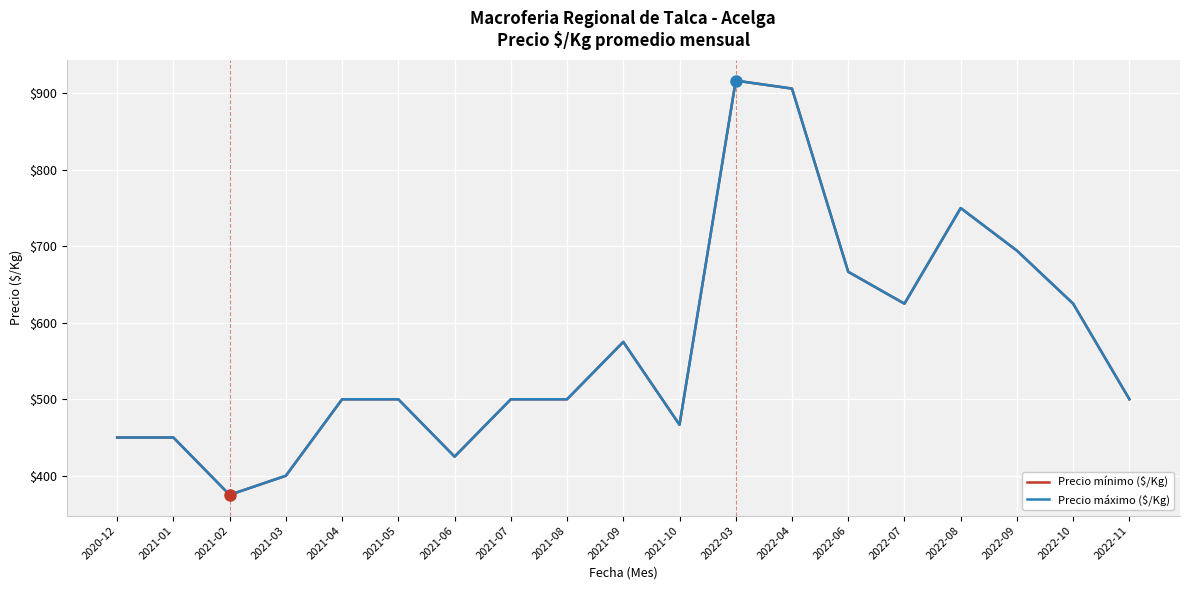

At which category does Precio mínimo ($/Kg) reach its first local peak?

2021-09